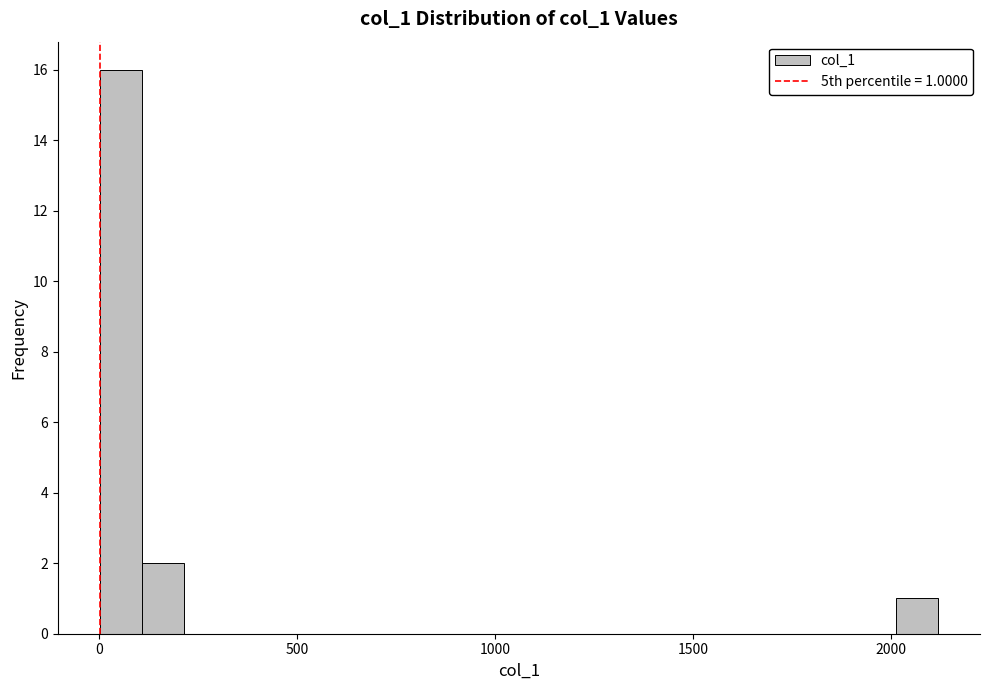

Around what value on the x-axis is the tallest bar? Give the approximate position of its centre, as read against the axis.

50